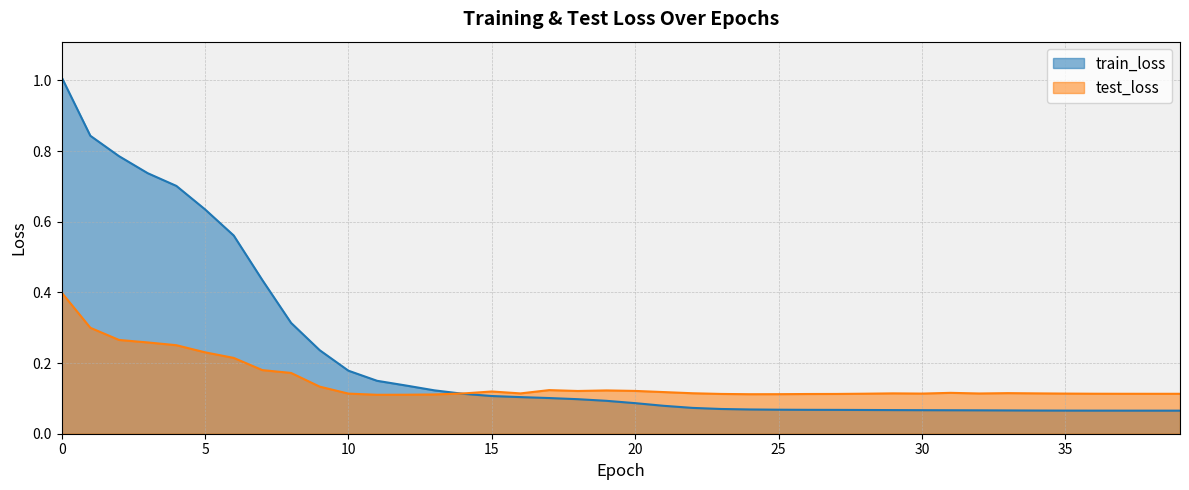

Which series has the largest total across all categories?

train_loss